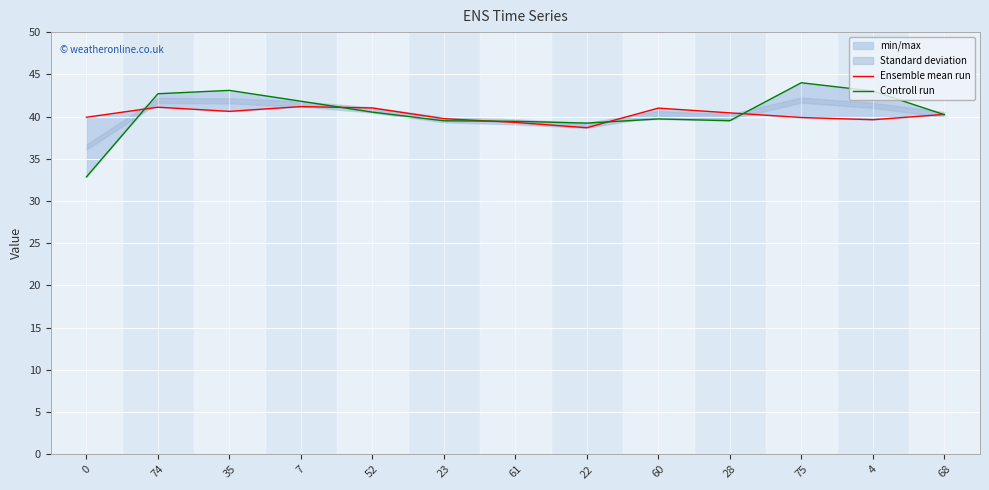

Which has a higher value, 68 or 61?

68